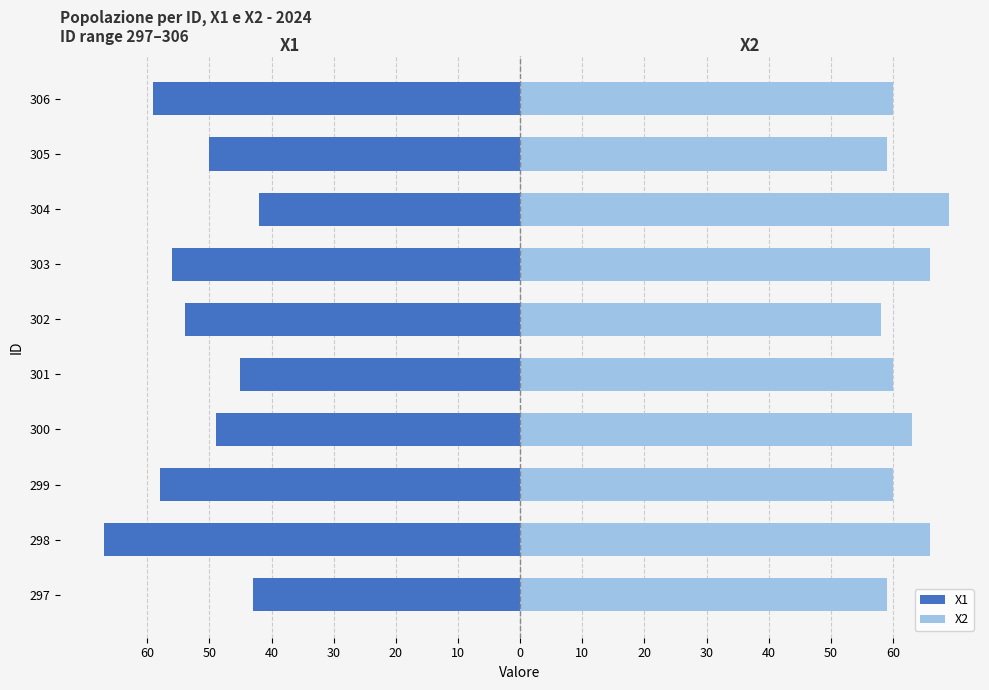

Reading left to right, extract all data points from this chart.

X1: 60=-43	50=-67	40=-58	30=-49	20=-45	10=-54	0=-56	10=-42	20=-50	30=-59
X2: 60=59	50=66	40=60	30=63	20=60	10=58	0=66	10=69	20=59	30=60